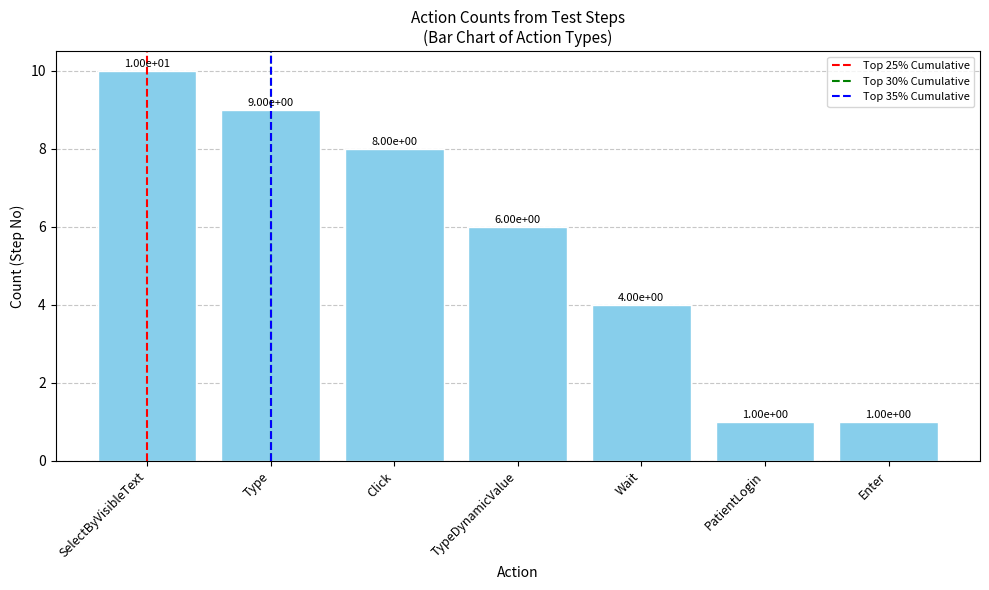

What is the label of the 2nd bar from the right?

PatientLogin